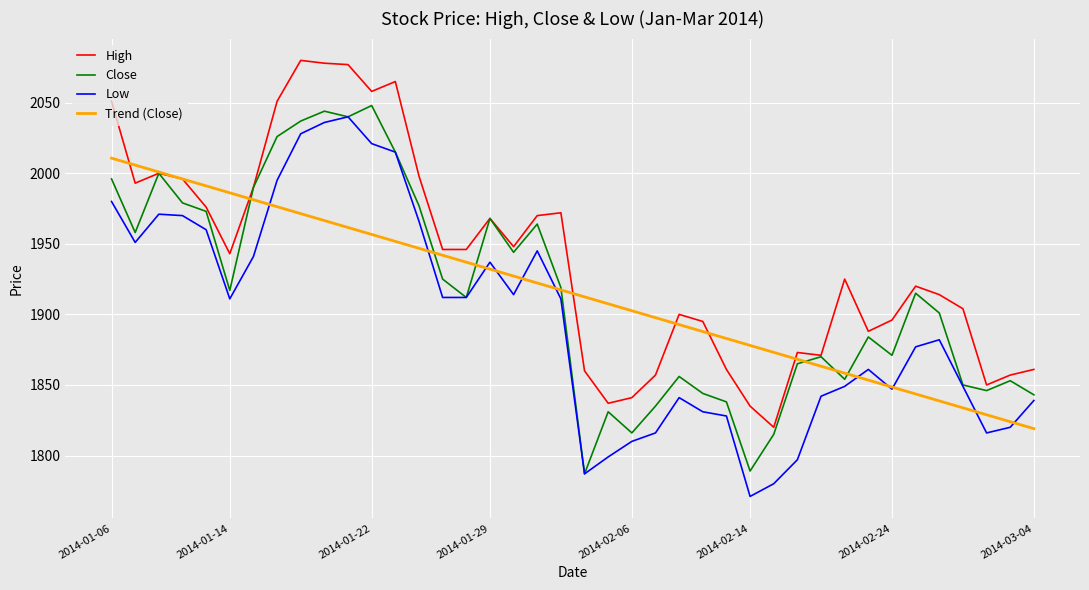

What are all the series names shown in the legend?

High, Close, Low, Trend (Close)